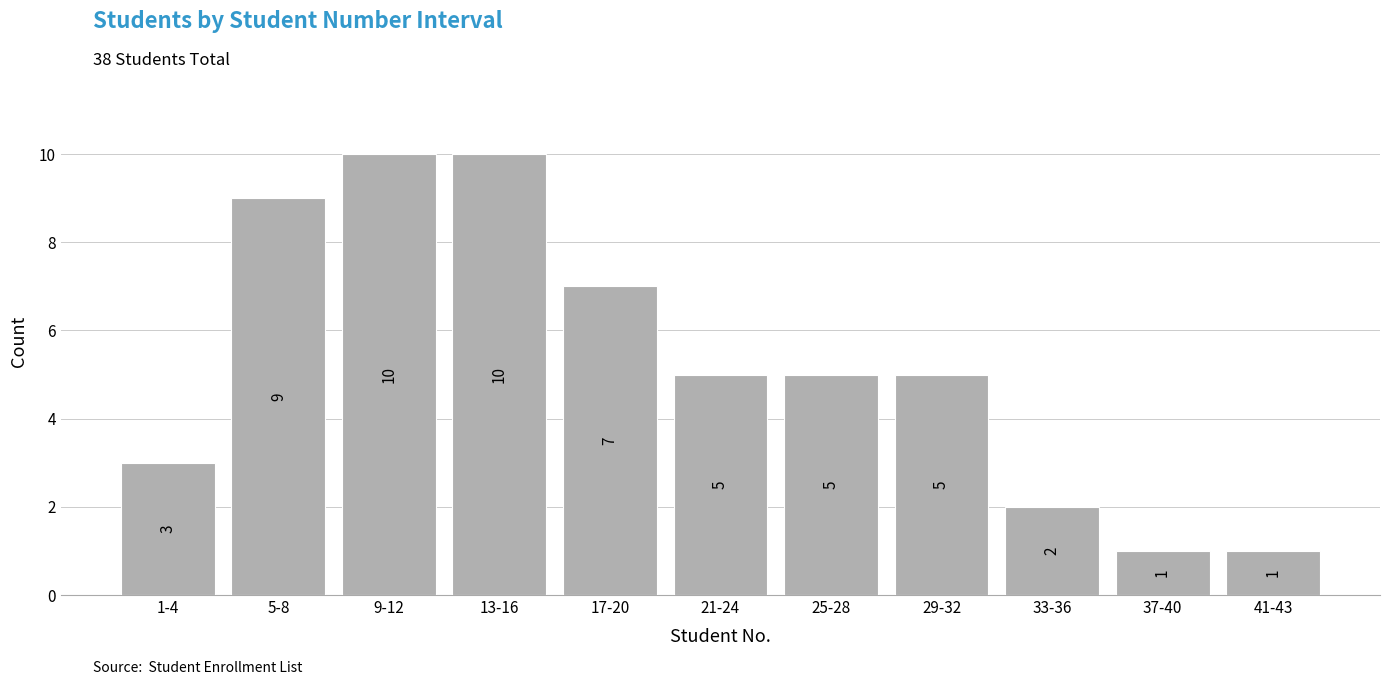

Reading left to right, extract all data points from this chart.

1-4=3	5-8=9	9-12=10	13-16=10	17-20=7	21-24=5	25-28=5	29-32=5	33-36=2	37-40=1	41-43=1